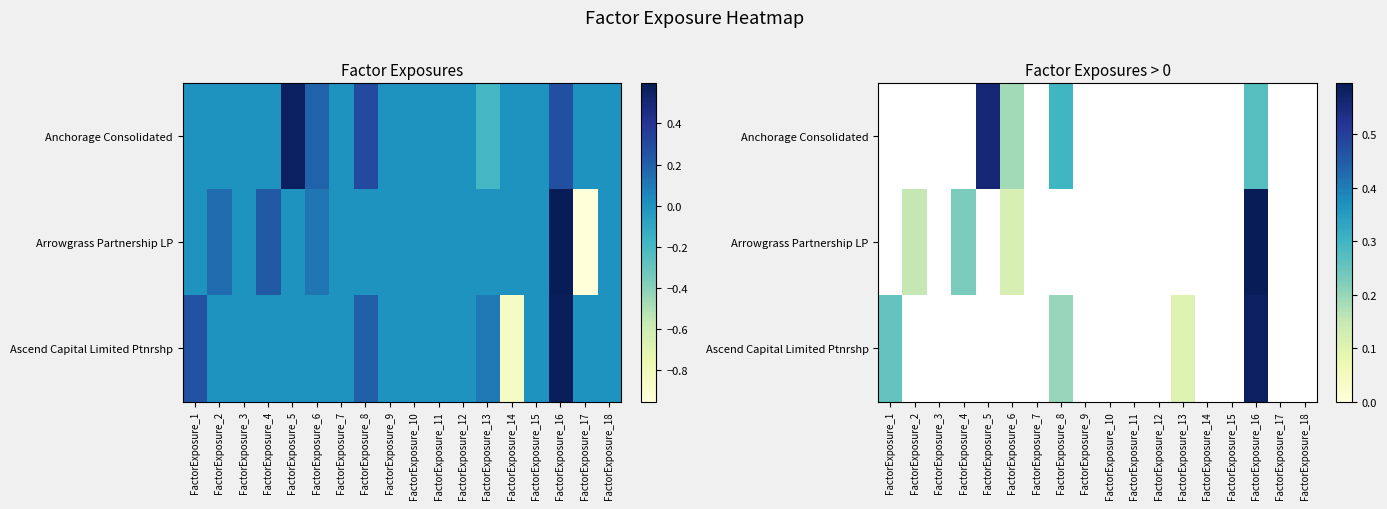

List the series in order of their peak value, highest first.

Anchorage Consolidated, Arrowgrass Partnership LP, Ascend Capital Limited Ptnrshp